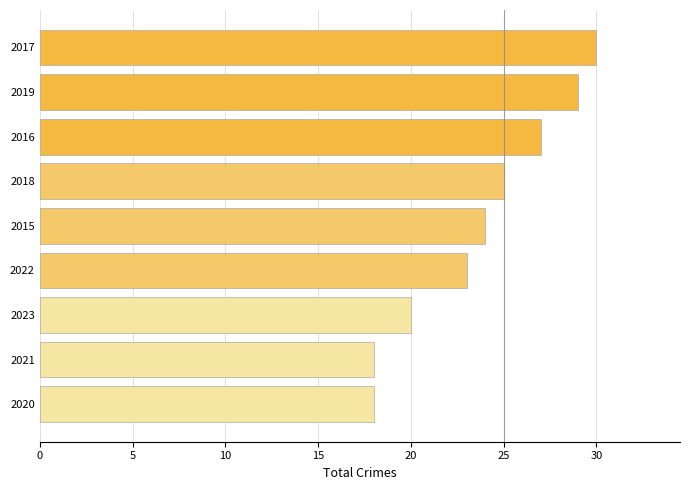

Is it true that the value at 2019 is 7?

False